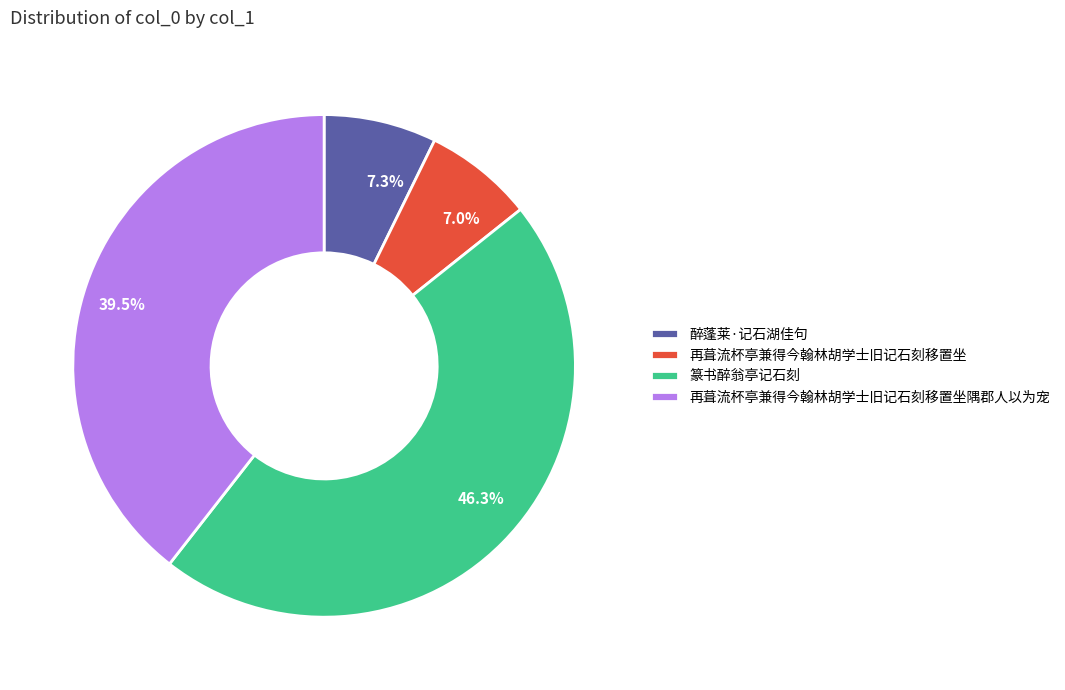

What is the total percentage of 篆书醉翁亭记石刻 and 醉蓬莱·记石湖佳句?

53.5%